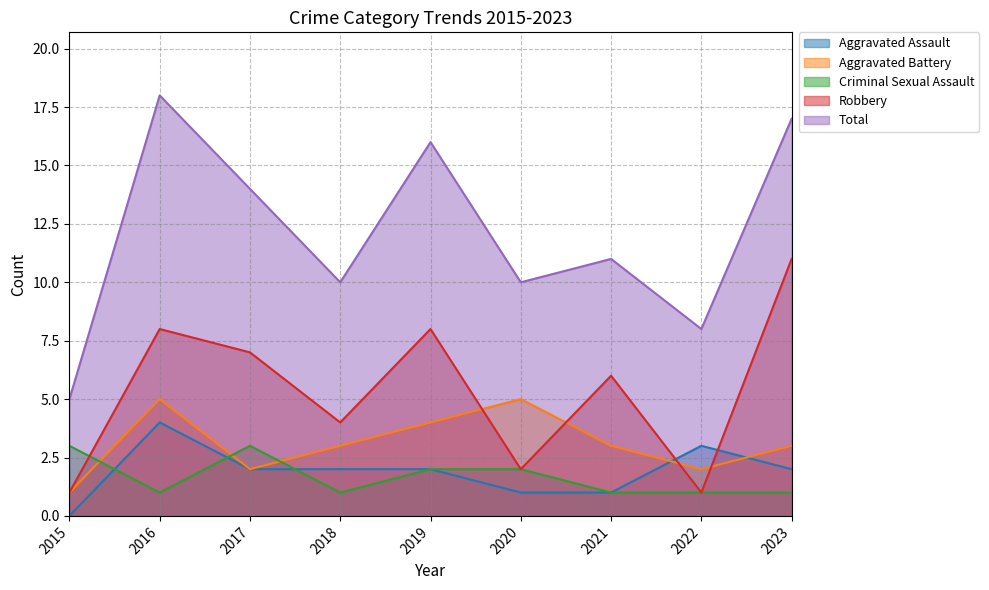

What are all the series names shown in the legend?

Aggravated Assault, Aggravated Battery, Criminal Sexual Assault, Robbery, Total